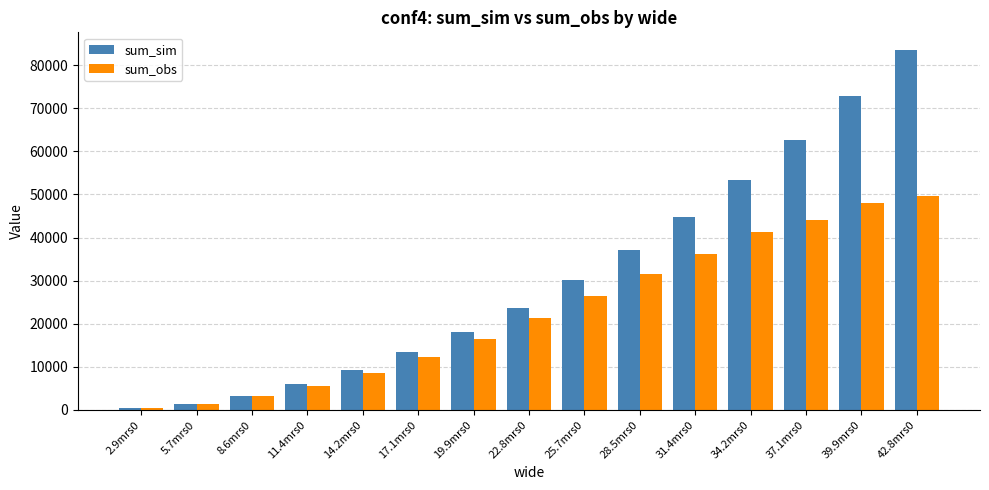

Read the sum_sim value at 8.6mrs0.

3341.0